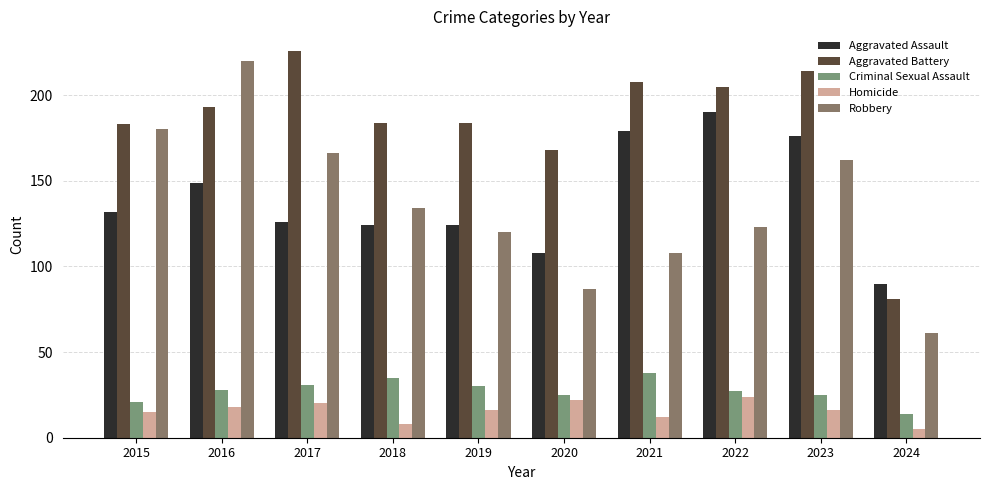

How many bars are there in each group?

5